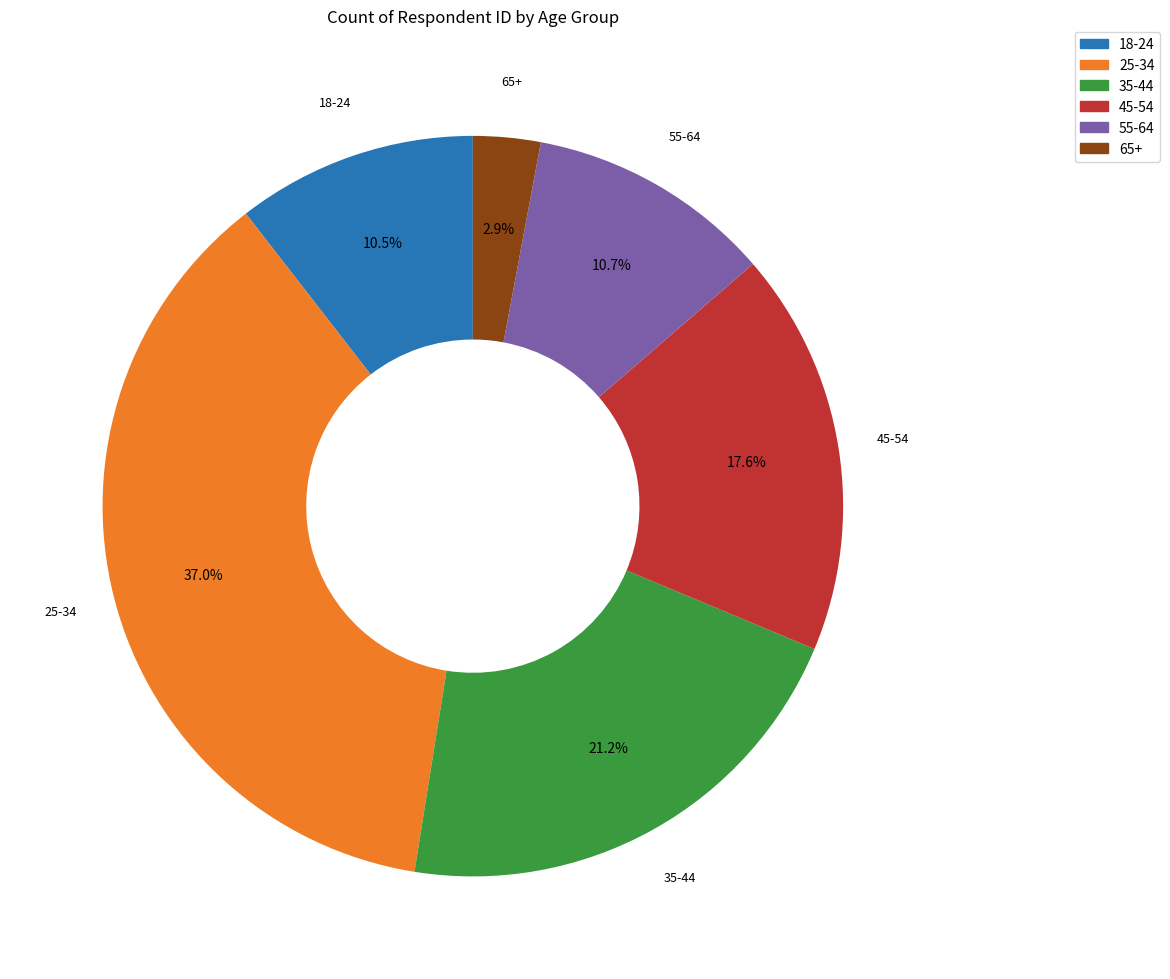

Approximately how many times larger is the value at 18-24 compared to 45-54?

0.6